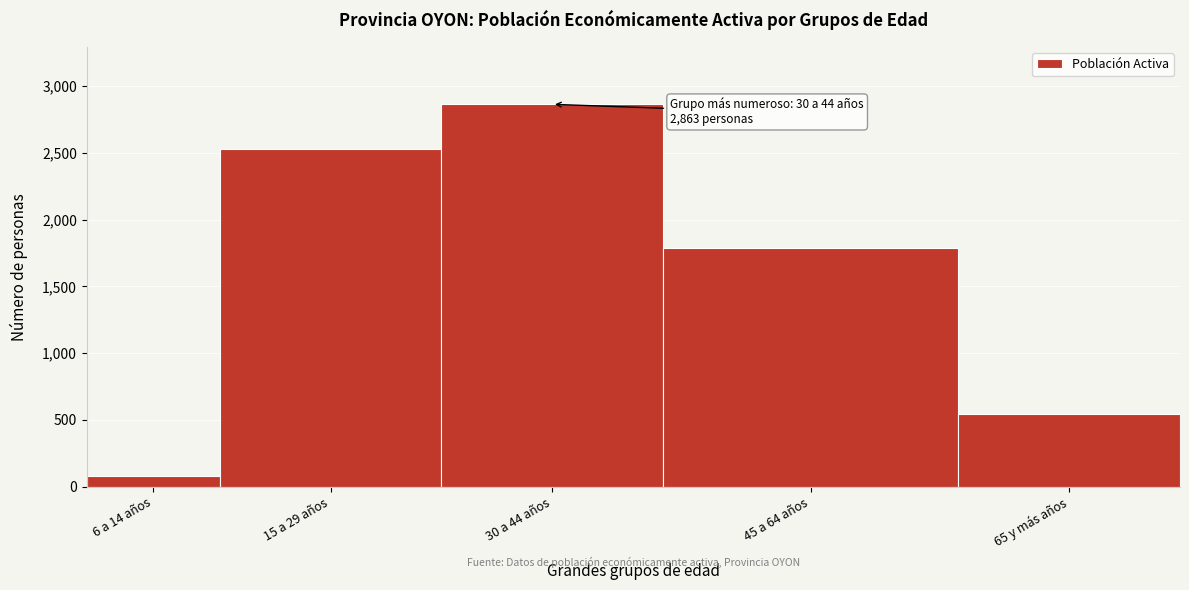

Reading right to left, what are all the values shown in this chart?

65 y más años=543	45 a 64 años=1784	30 a 44 años=2863	15 a 29 años=2531	6 a 14 años=82